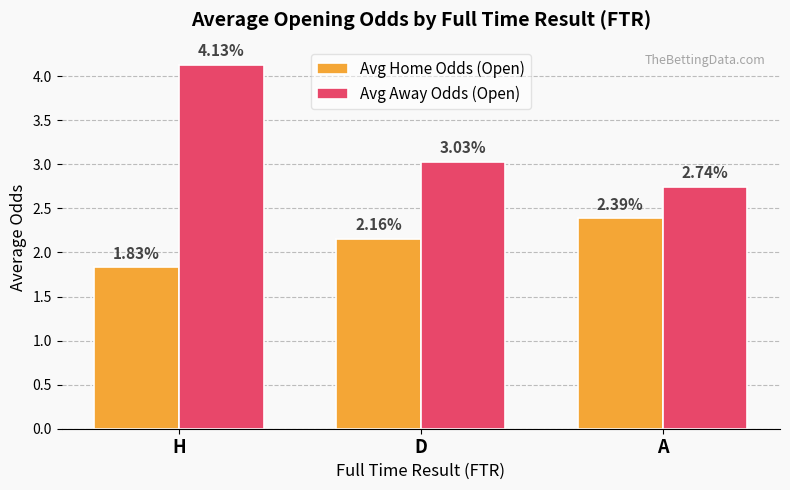

How many data points in Avg Home Odds (Open) are above 2?

2